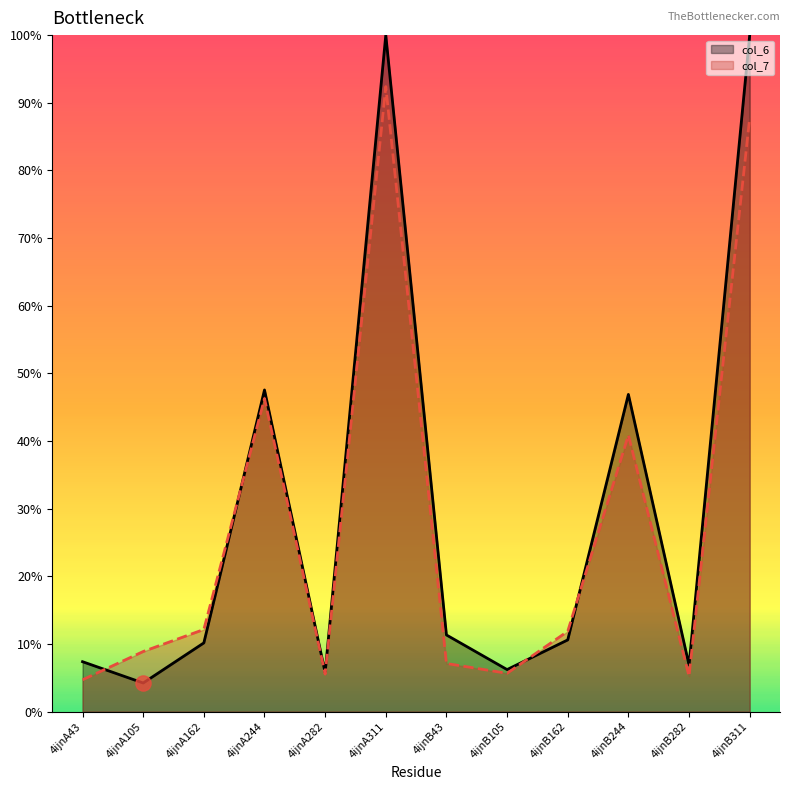

At which category is the sum across all series the highest?

4ijnA311